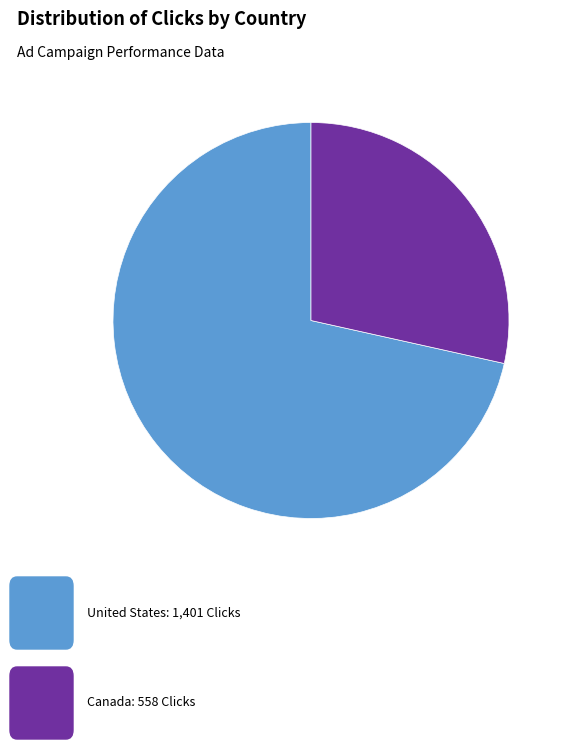

Is there a majority slice in this chart?

Yes